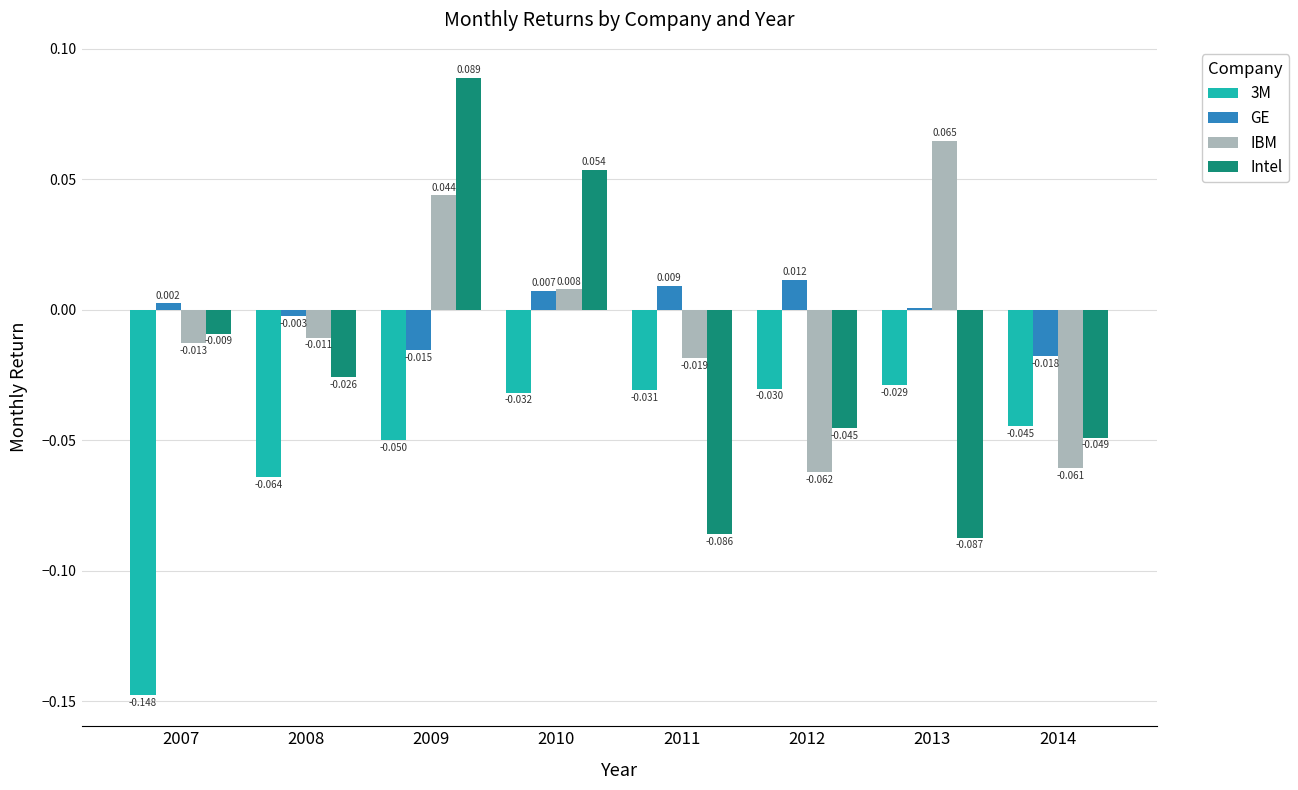

How many groups of bars are there?

8